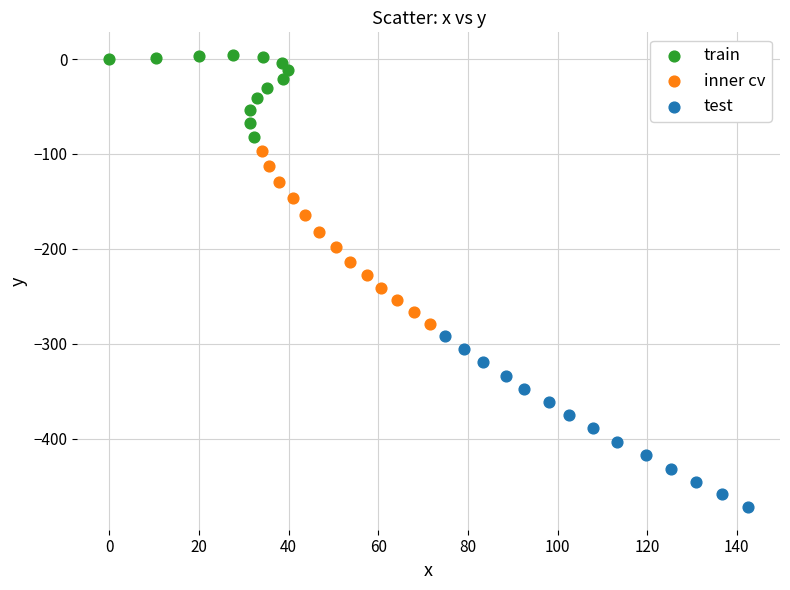

Which series contains the lowest Y value?

test